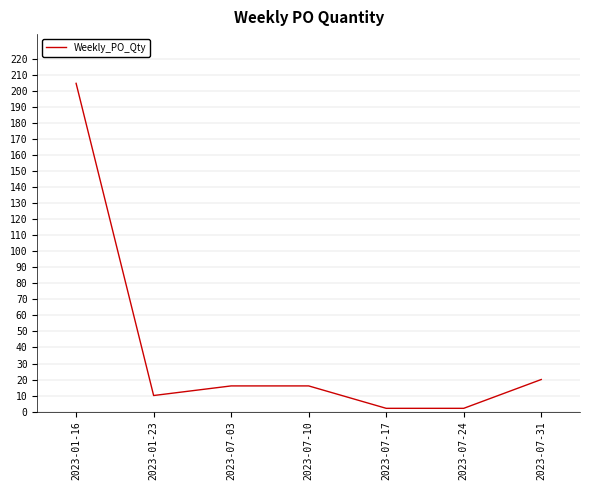

What position from the left is 2023-07-10?

4